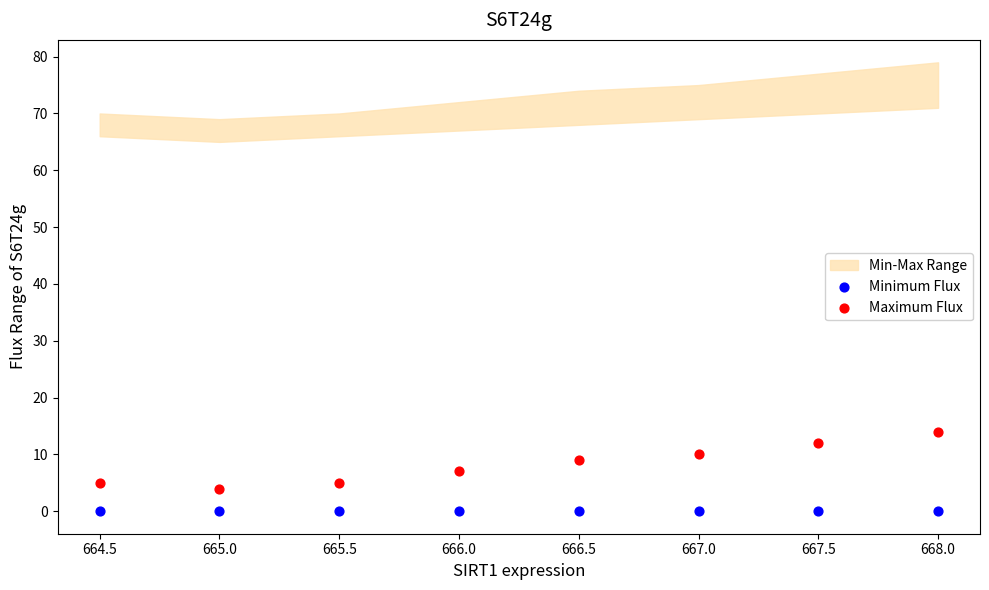

Which series contains the lowest Y value?

Minimum Flux